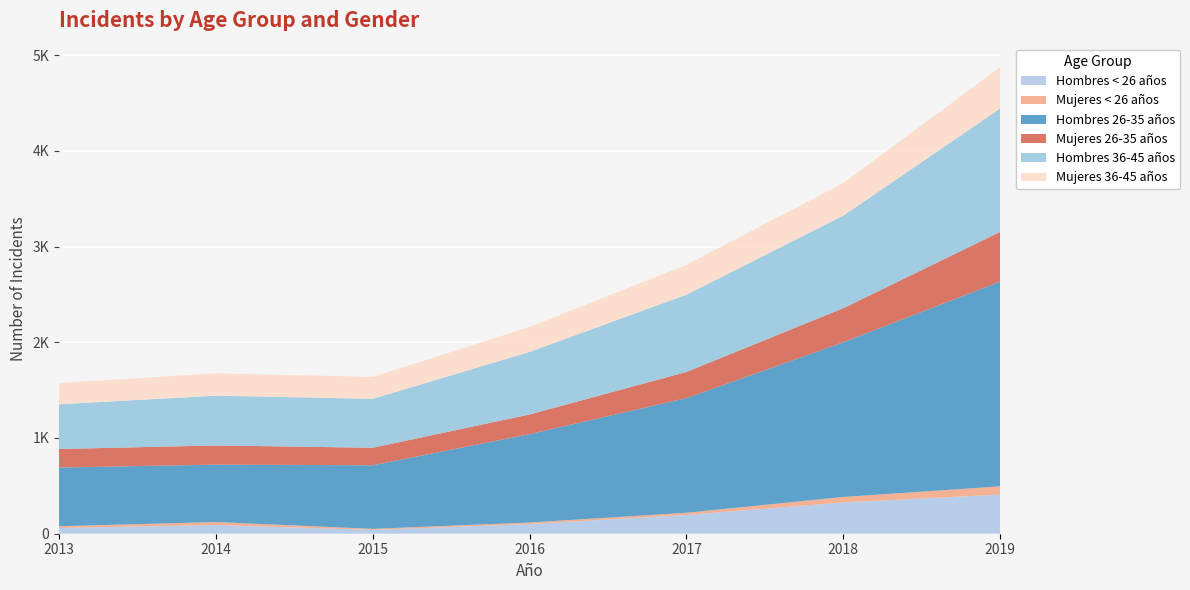

Reading right to left, transcribe all the data shown in this chart.

Hombres < 26 años: 409	327	196	101	40	91	60
Mujeres < 26 años: 86	57	23	16	11	31	18
Hombres 26-35 años: 2139	1616	1197	923	664	600	613
Mujeres 26-35 años: 519	356	274	206	183	200	194
Hombres 36-45 años: 1289	966	807	653	511	520	467
Mujeres 36-45 años: 433	341	312	260	229	233	221